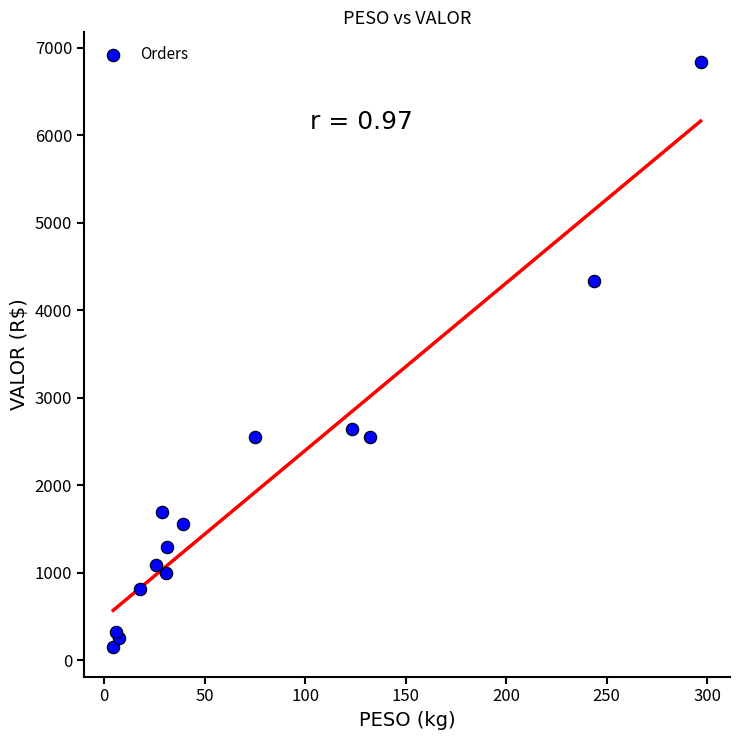

What is the range of Y values (max minus min)?

6695.3